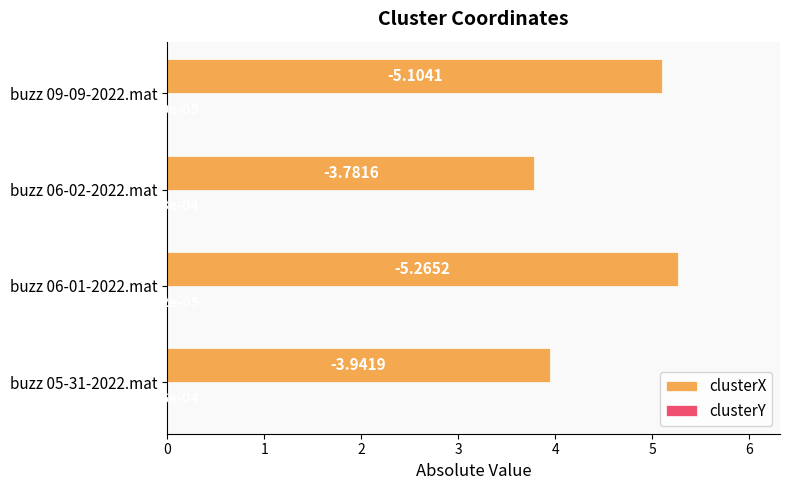

What is the sum of the clusterX values at buzz 09-09-2022.mat and buzz 05-31-2022.mat?

9.0